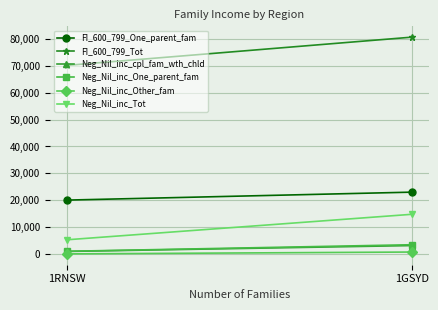

The Neg_Nil_inc_Other_fam series shows 193 at 1RNSW. True or false?

False